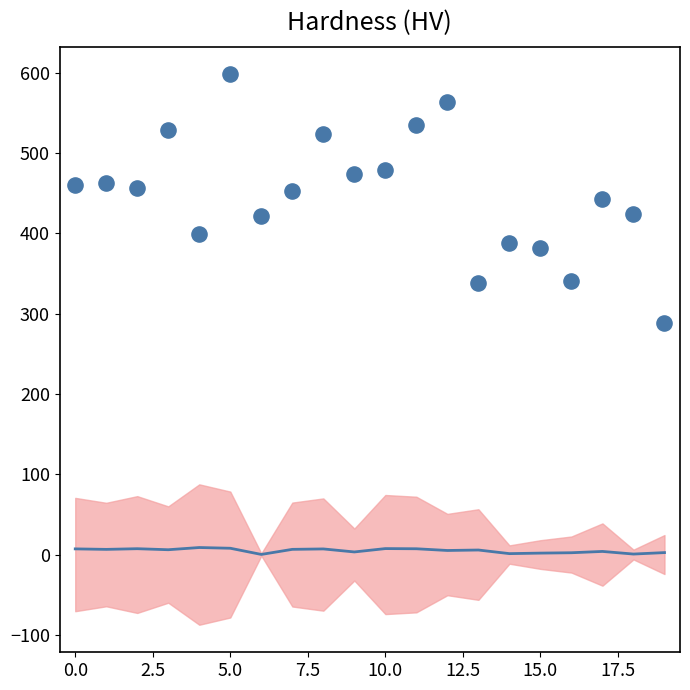

What is the range of Y values (max minus min)?

309.6